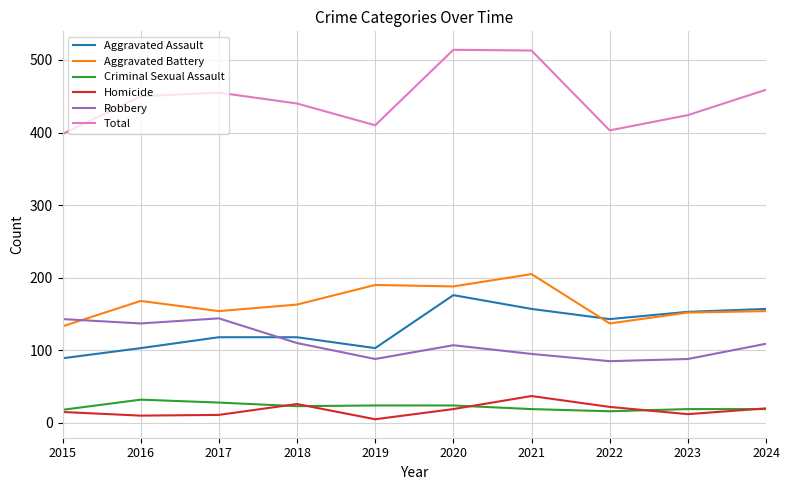

Is it true that Criminal Sexual Assault equals 23 at 2018?

True